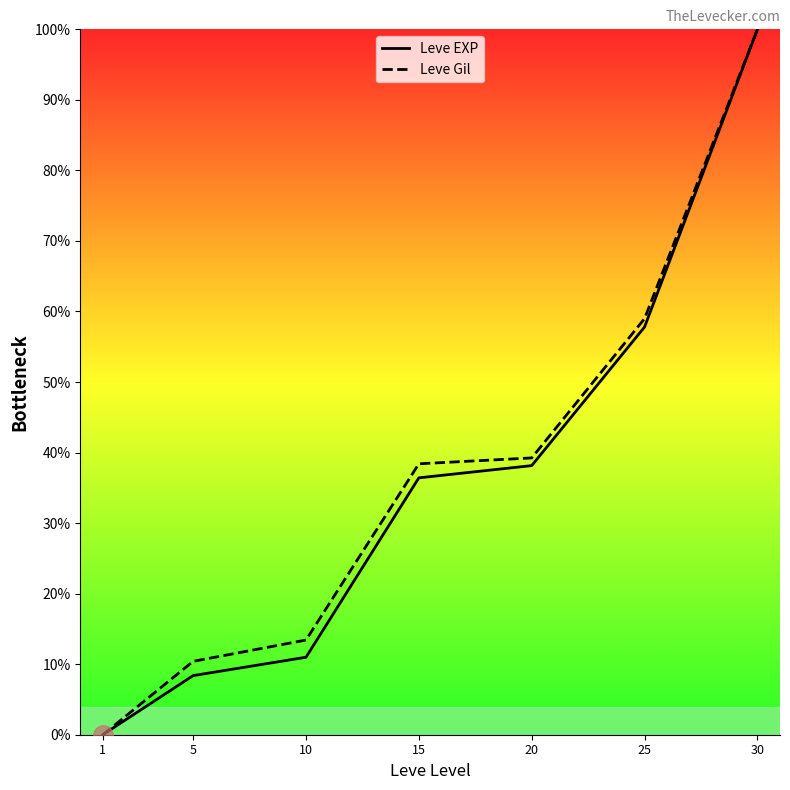

At how many categories does at least one series exceed 81?

1